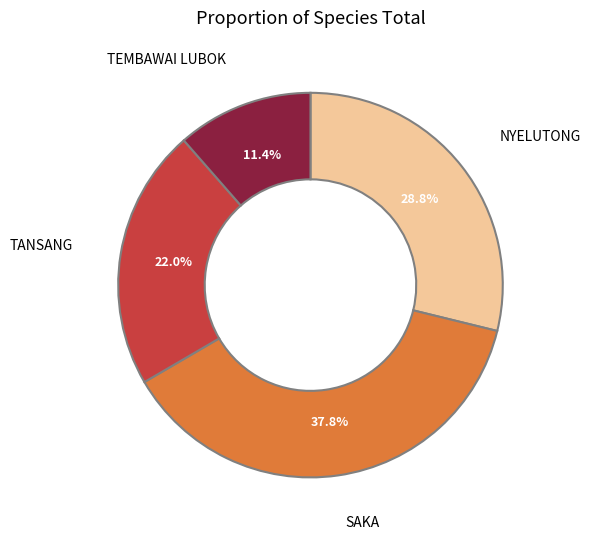

How many slices are in this pie chart?

4